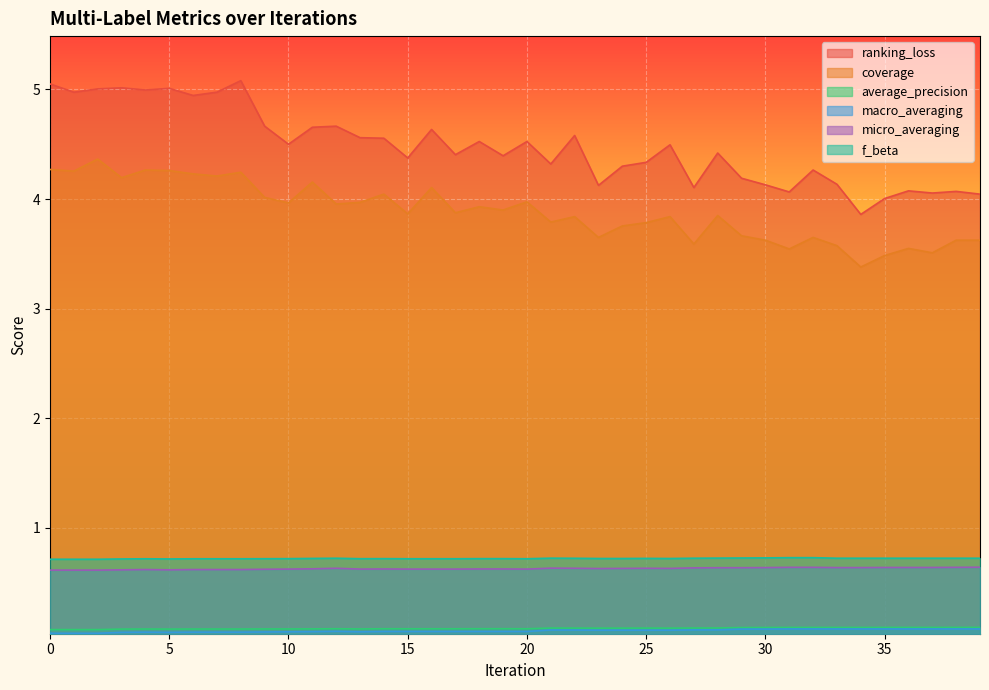

What are all the series names shown in the legend?

ranking_loss, coverage, average_precision, macro_averaging, micro_averaging, f_beta